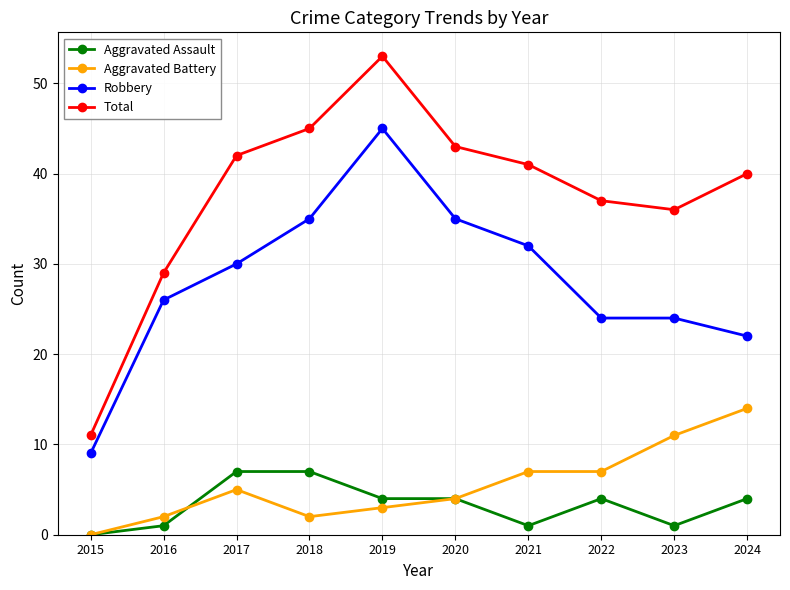

Reading left to right, list all the values displayed in this chart.

Aggravated Assault: 0	1	7	7	4	4	1	4	1	4
Aggravated Battery: 0	2	5	2	3	4	7	7	11	14
Robbery: 9	26	30	35	45	35	32	24	24	22
Total: 11	29	42	45	53	43	41	37	36	40